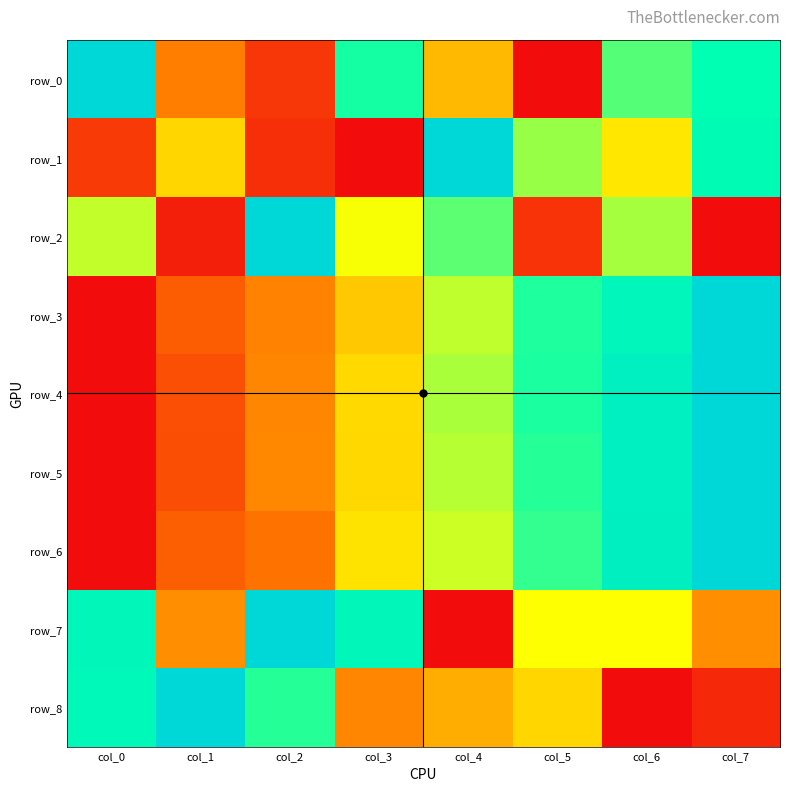

What is the difference between the row_8 values at col_6 and col_2?

0.7